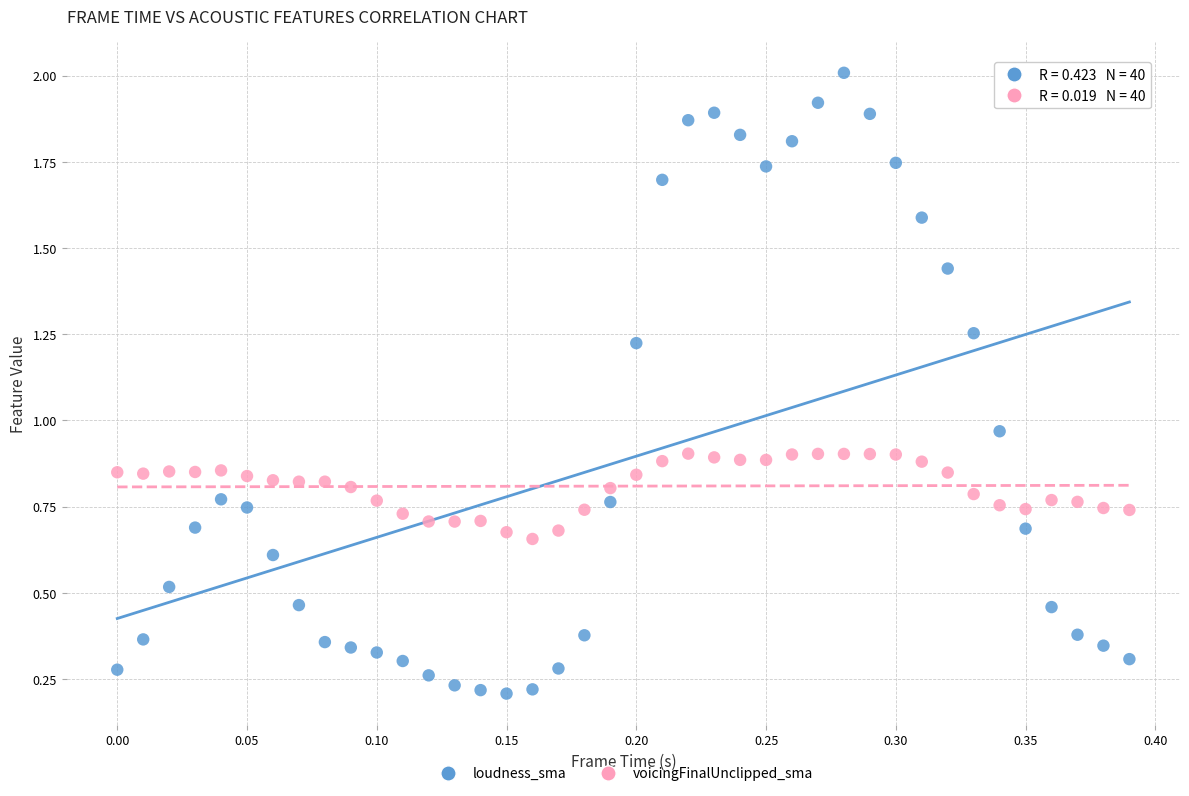

What are all the series names shown in the legend?

loudness_sma, voicingFinalUnclipped_sma